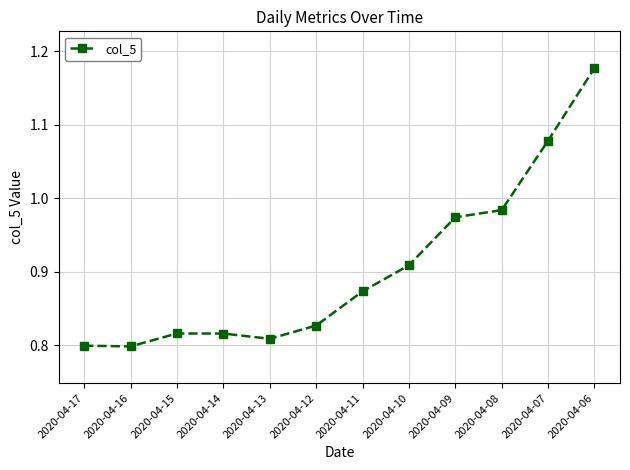

How many lines are shown in the chart?

1